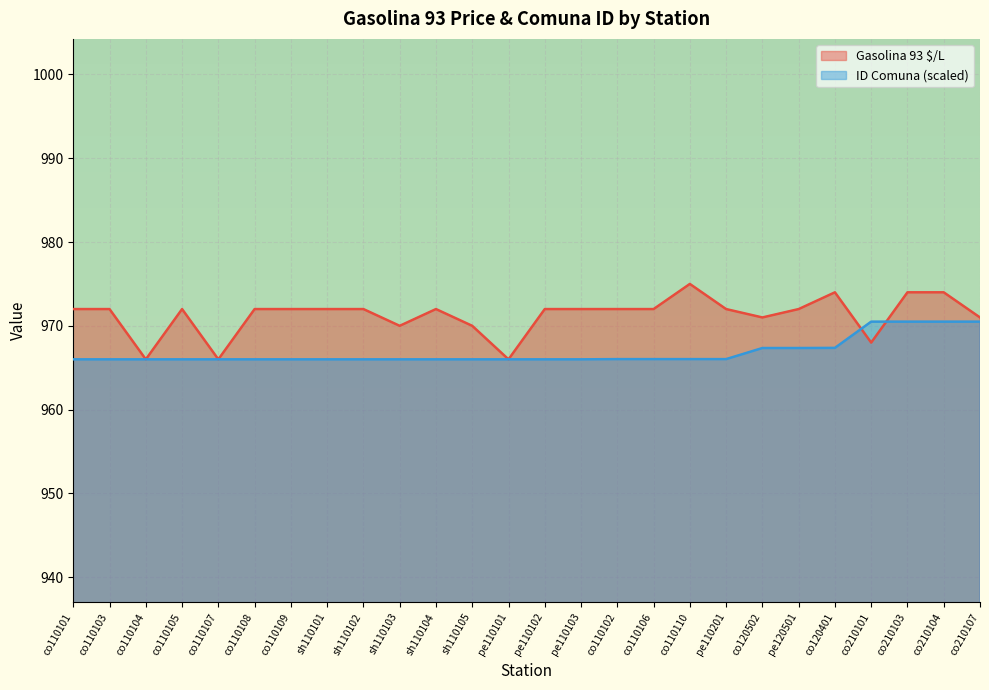

At which label does ID Comuna reach its minimum?

co110101